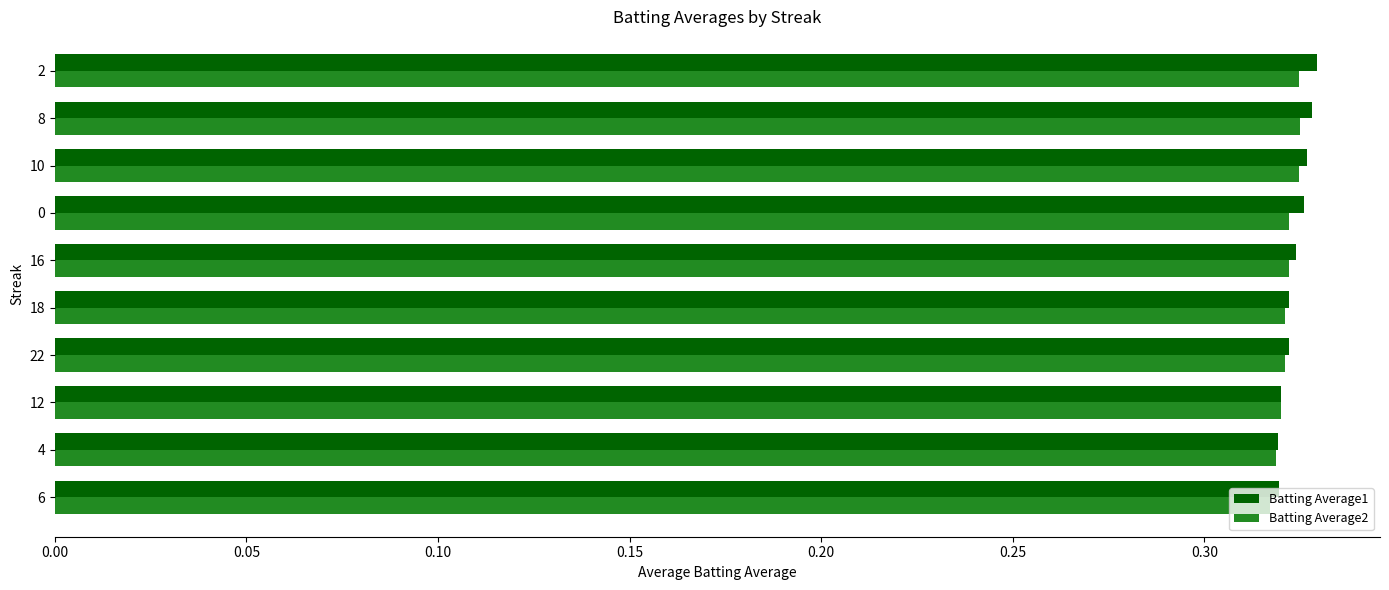

True or false: Batting Average2 has a value of 0.6 at 18.

False